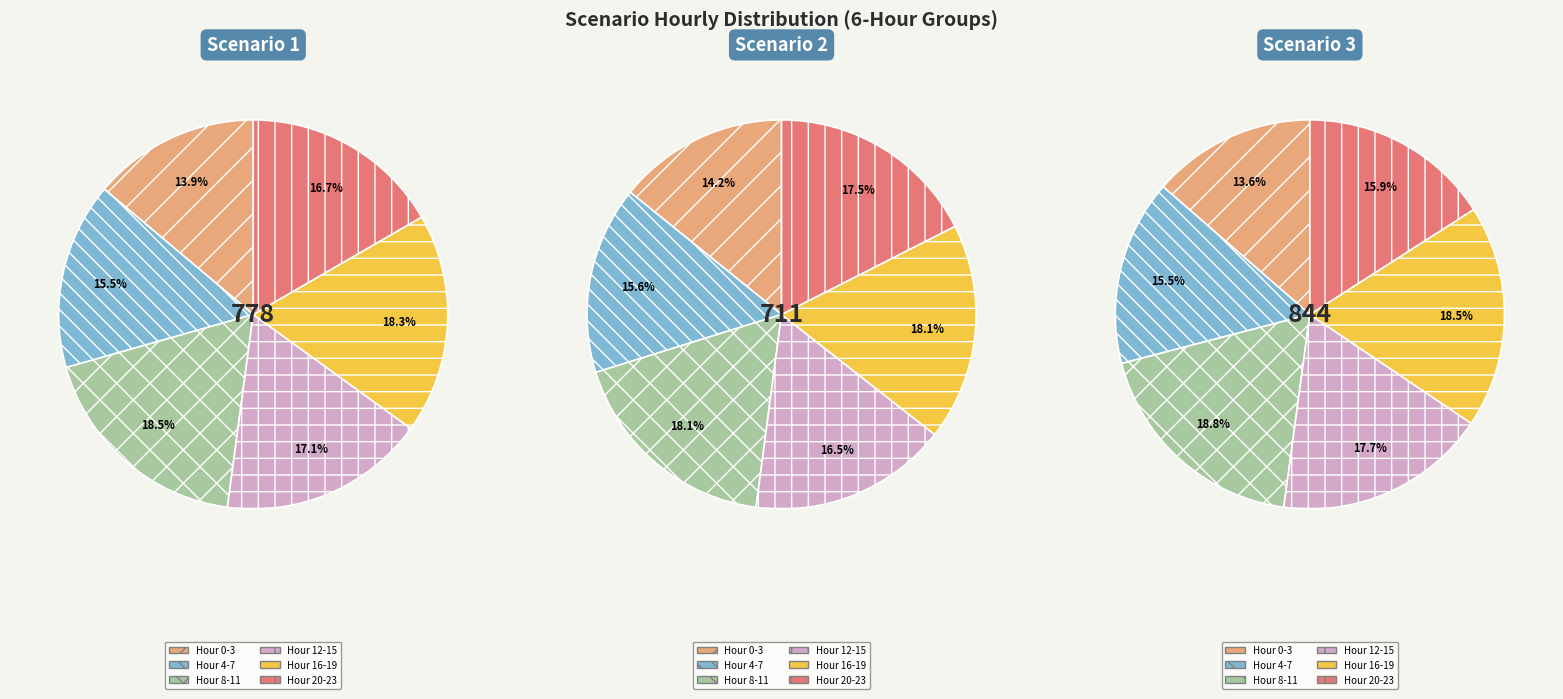

What is the difference between the highest and lowest values at 20?

4.0